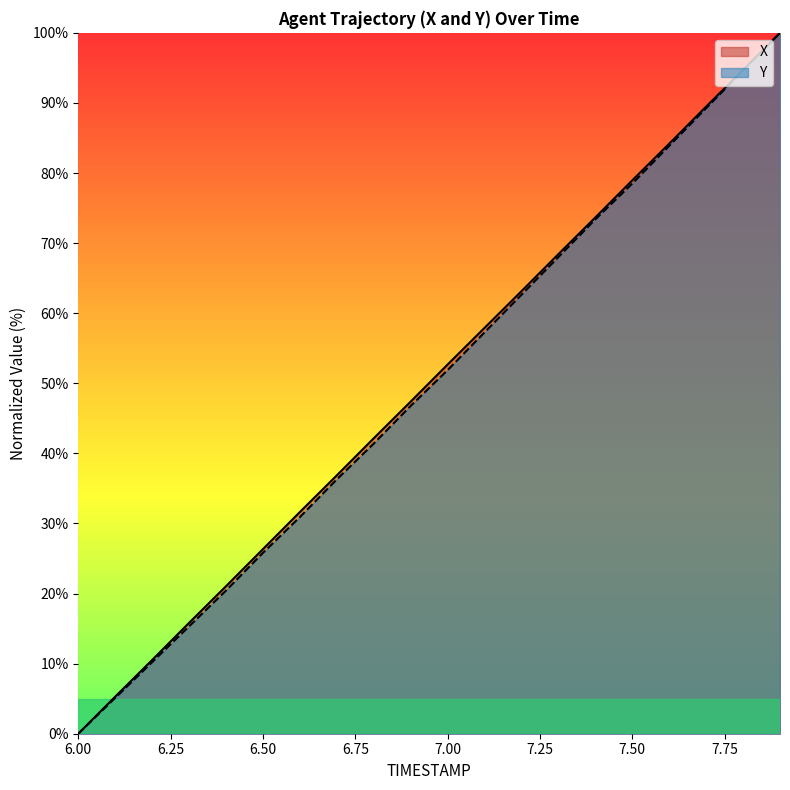

What position from the left is 7.1?

12